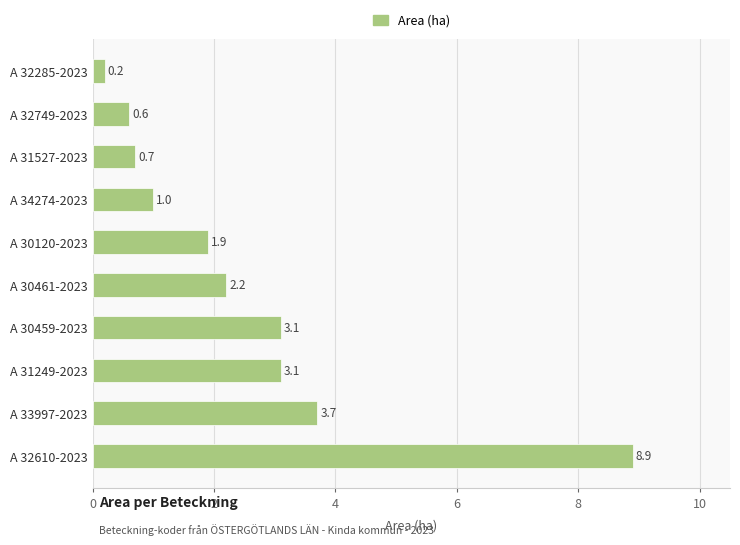

Which has a higher value, A 33997-2023 or A 31249-2023?

A 33997-2023